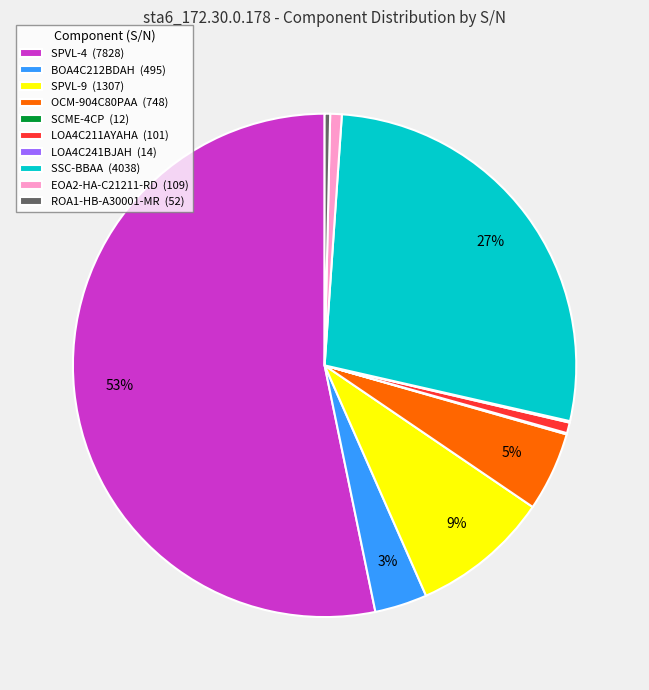

Is SPVL-4 the majority of the pie?

Yes